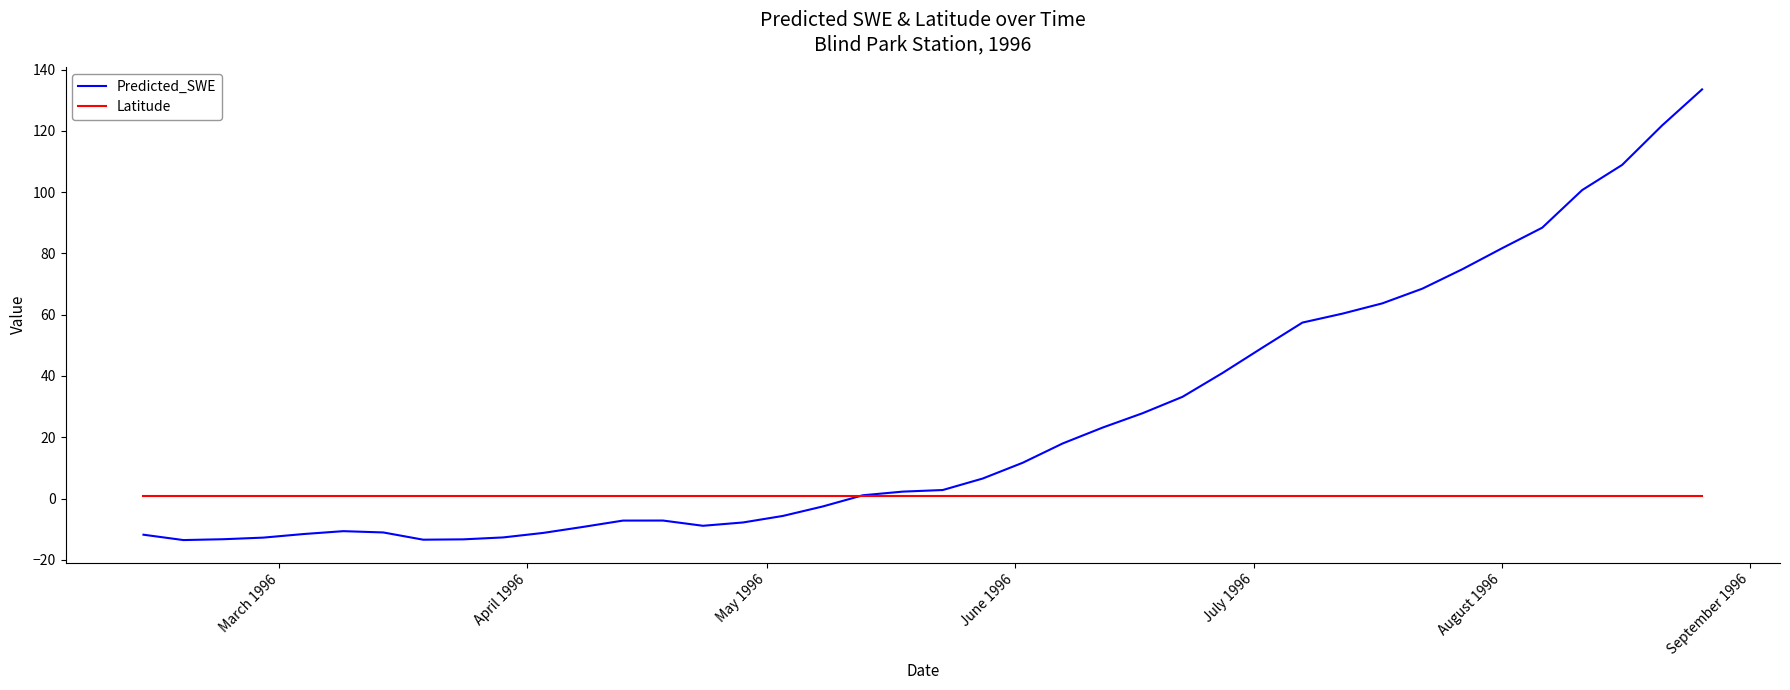

How many values in Predicted_SWE are above zero?

22